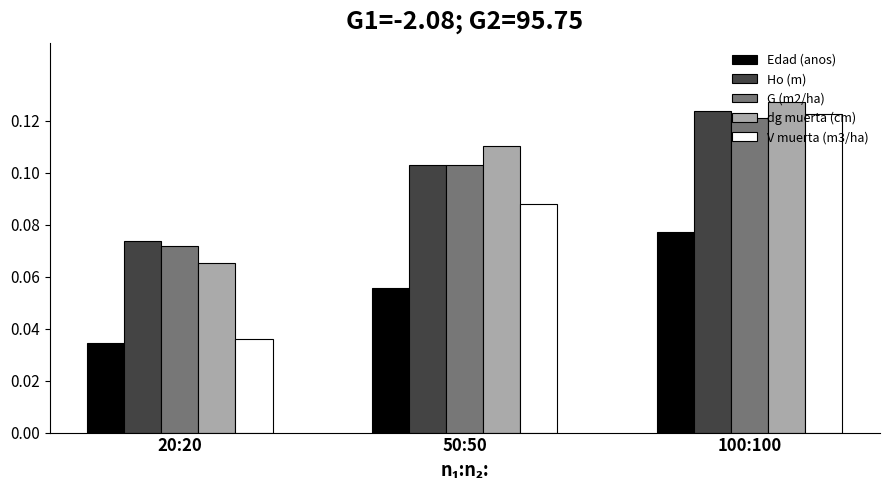

At which category is the sum across all series the highest?

100:100